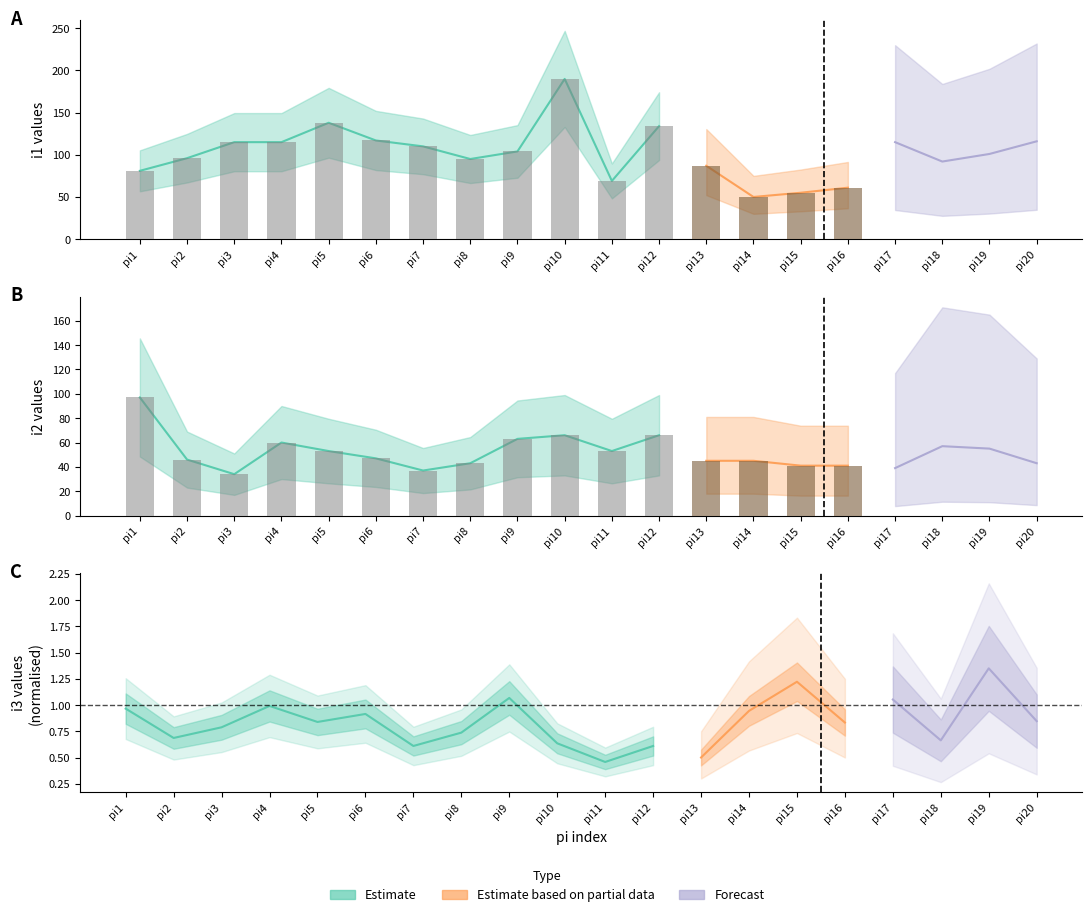

Does the chart contain any negative values?

No